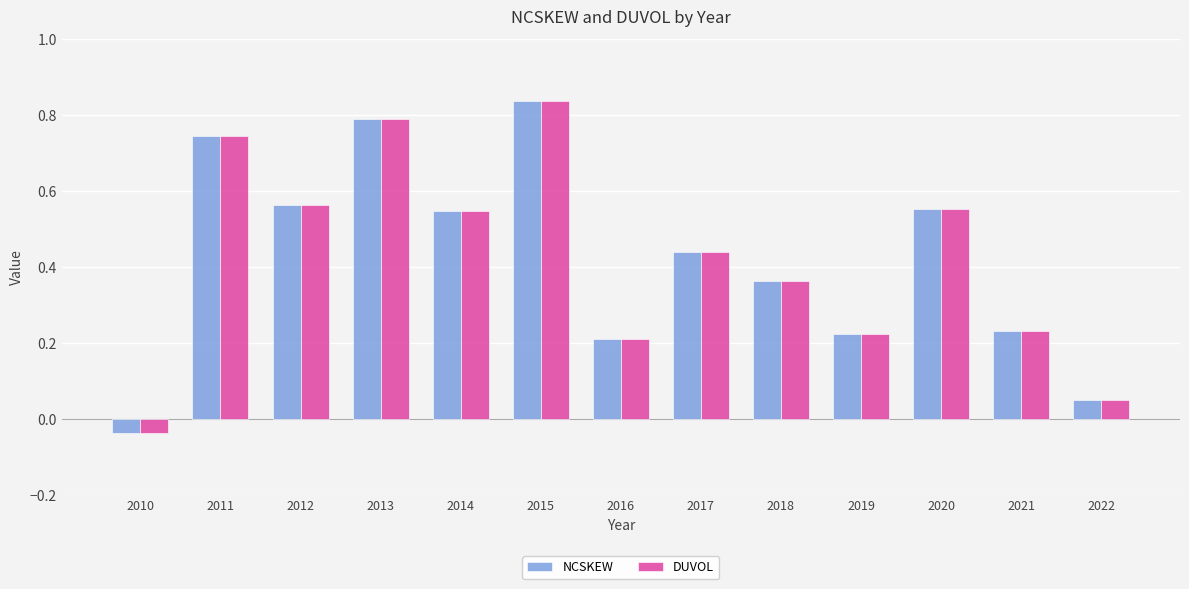

What is the sum of all NCSKEW values?

5.5